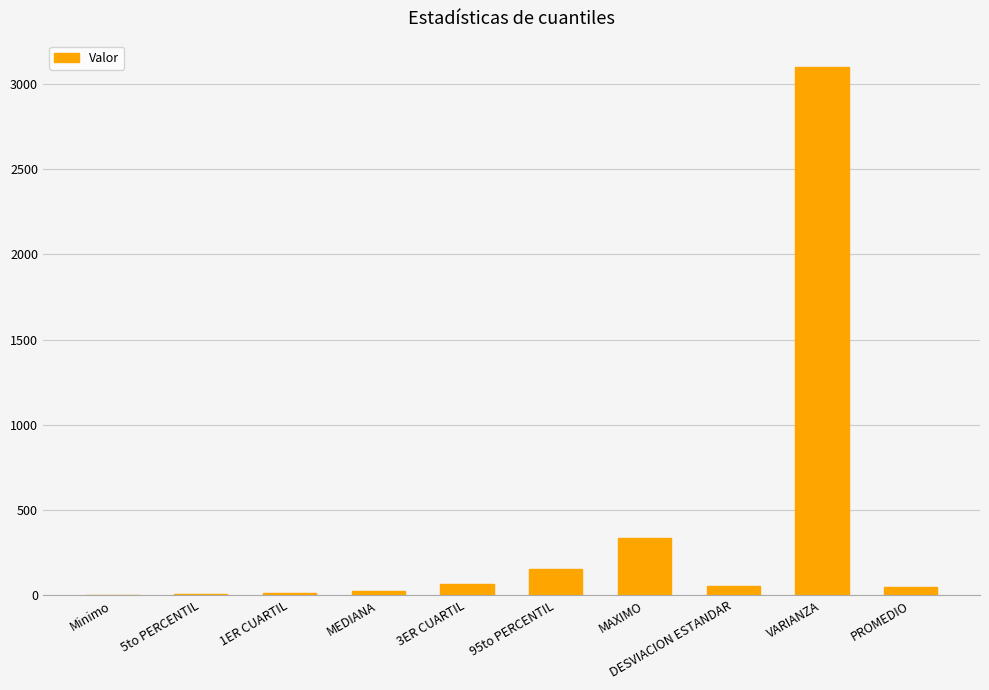

What is the ratio of the value at 95to PERCENTIL to the value at MAXIMO?

0.5